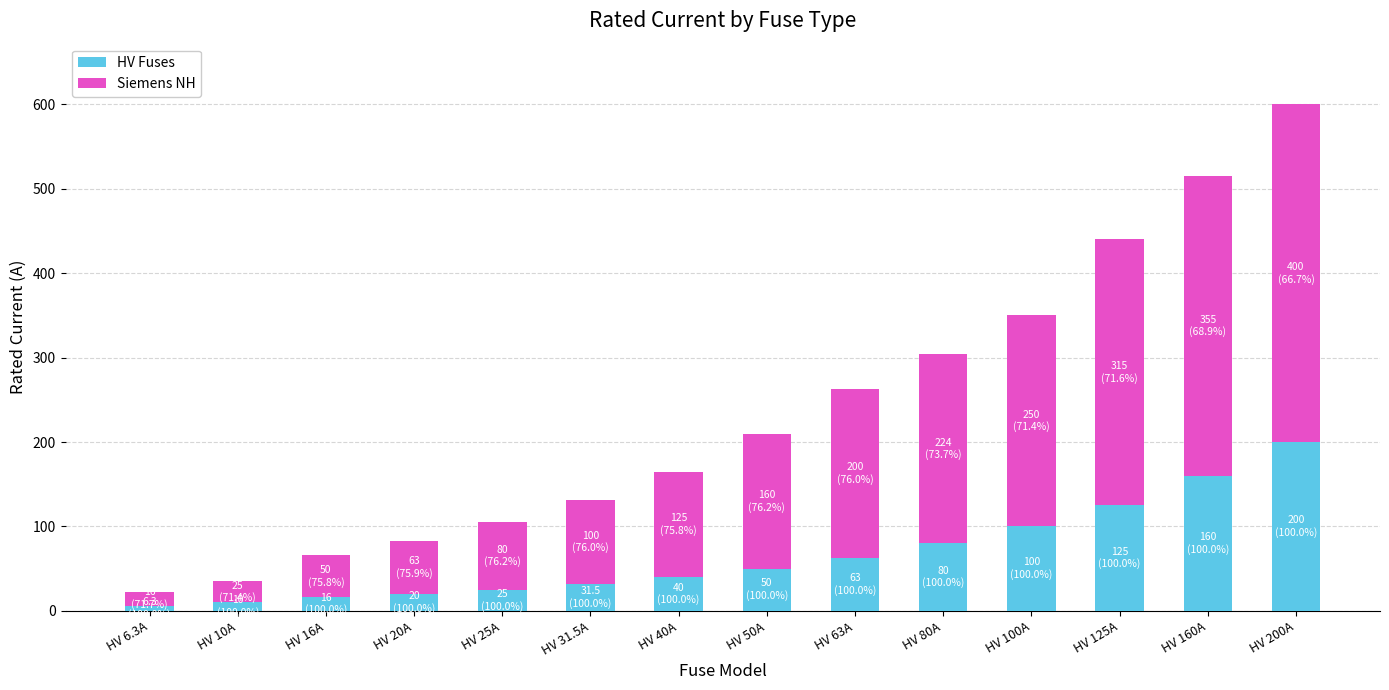

How many bars are there in total?

14